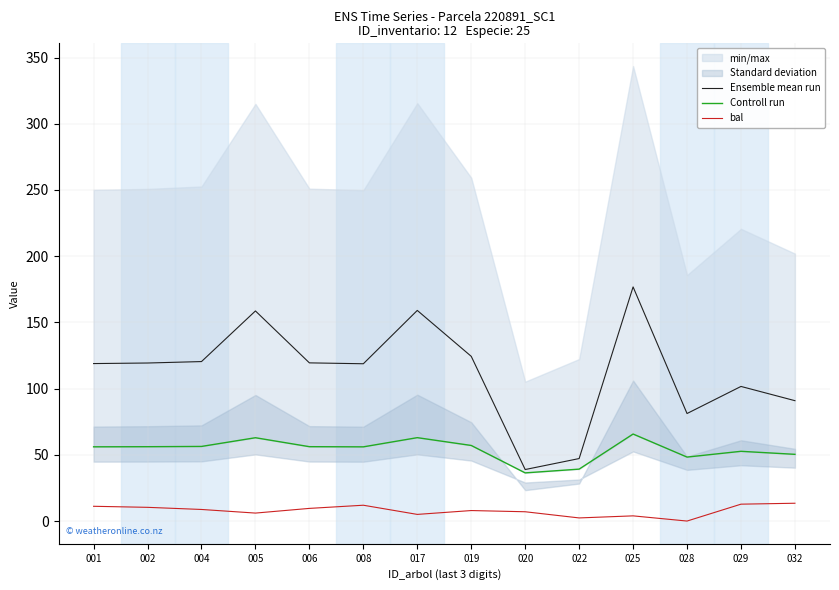

At 006, list the series in order from largest to smallest.

Ensemble mean run, Controll run, bal